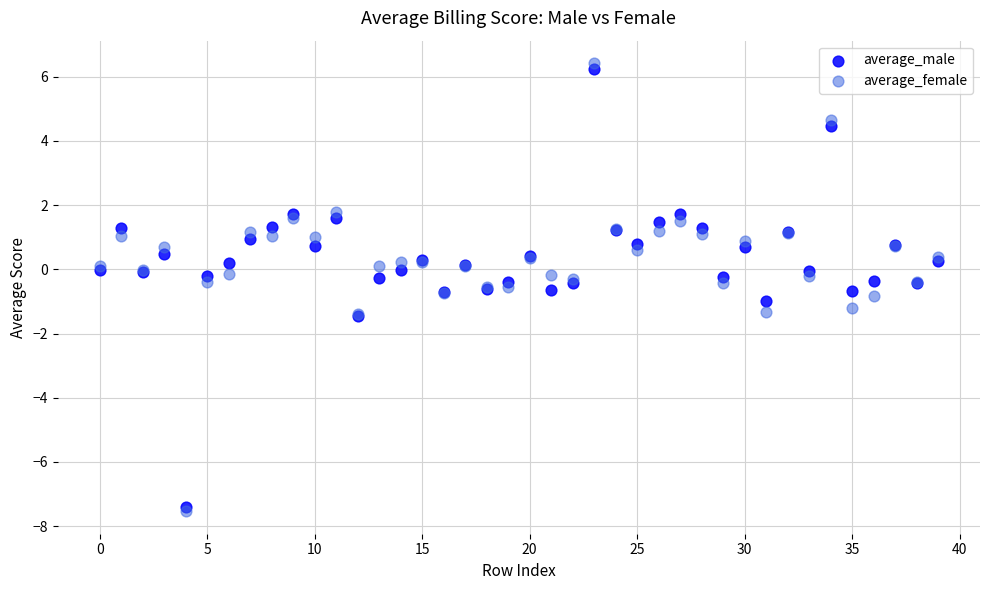

What are all the series names shown in the legend?

average_male, average_female